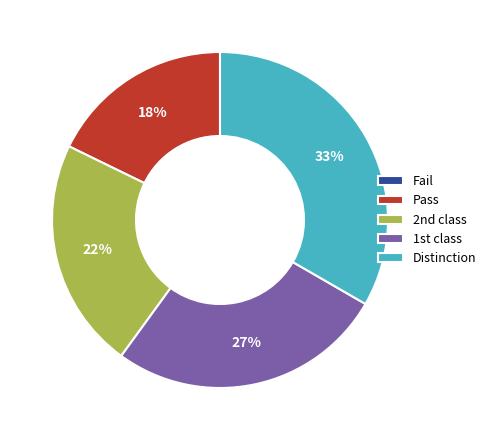

Which category has the biggest portion of the pie?

Distinction